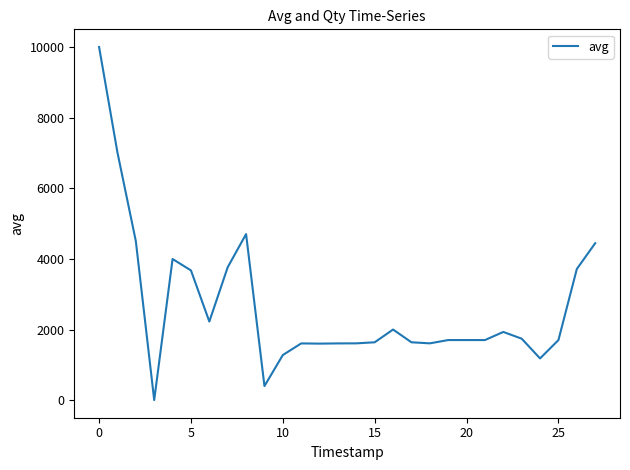

What is the greatest value displayed?

10000